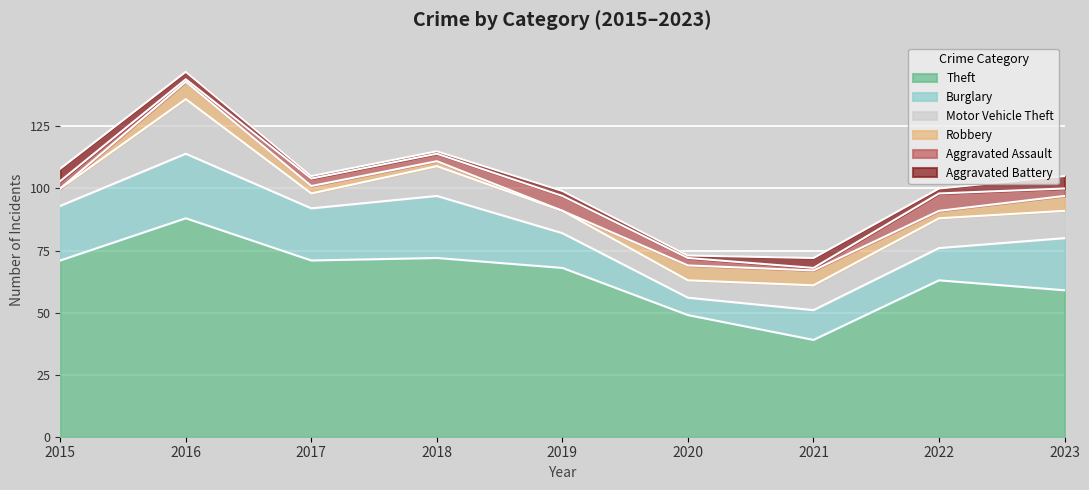

Reading left to right, extract all data points from this chart.

Theft: 71	88	71	72	68	49	39	63	59
Burglary: 22	26	21	25	14	7	12	13	21
Motor Vehicle Theft: 7	22	6	12	9	7	10	12	11
Robbery: 0	7	3	2	0	6	6	3	6
Aggravated Assault: 3	1	3	3	6	3	1	7	3
Aggravated Battery: 5	3	1	1	2	1	4	2	5